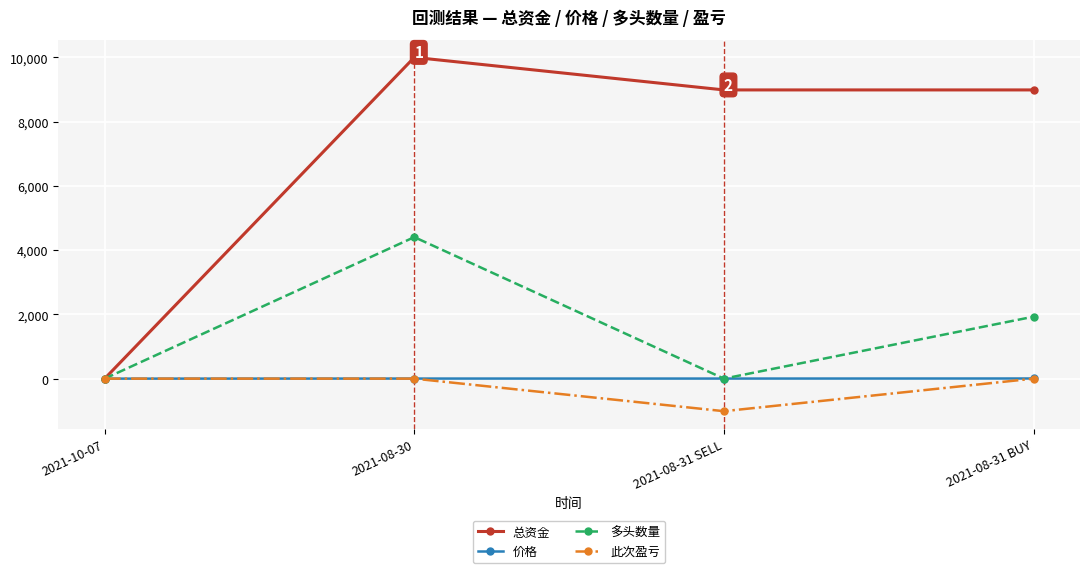

Between 2021-08-31 SELL and 2021-08-31 BUY, which series saw the biggest shift?

多头数量